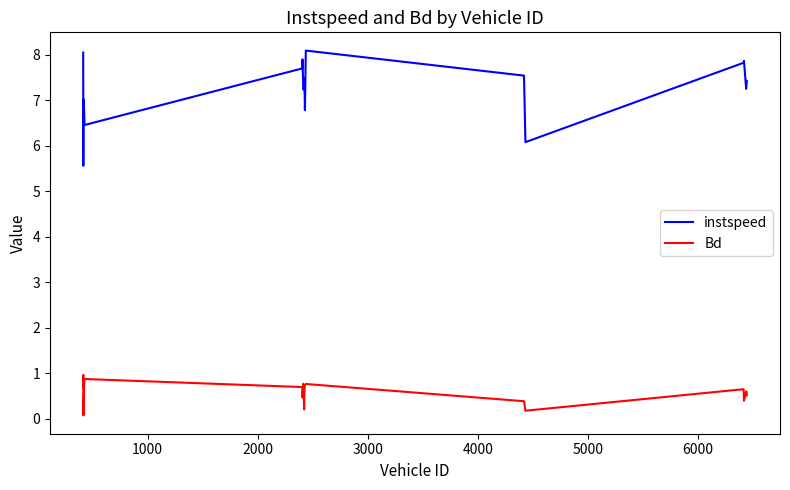

List the series in order of their overall mean, lowest first.

Bd, instspeed